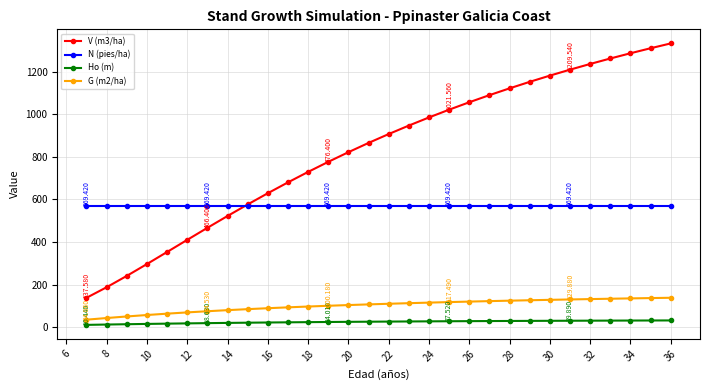

Is this an area chart (filled region under the line)?

No